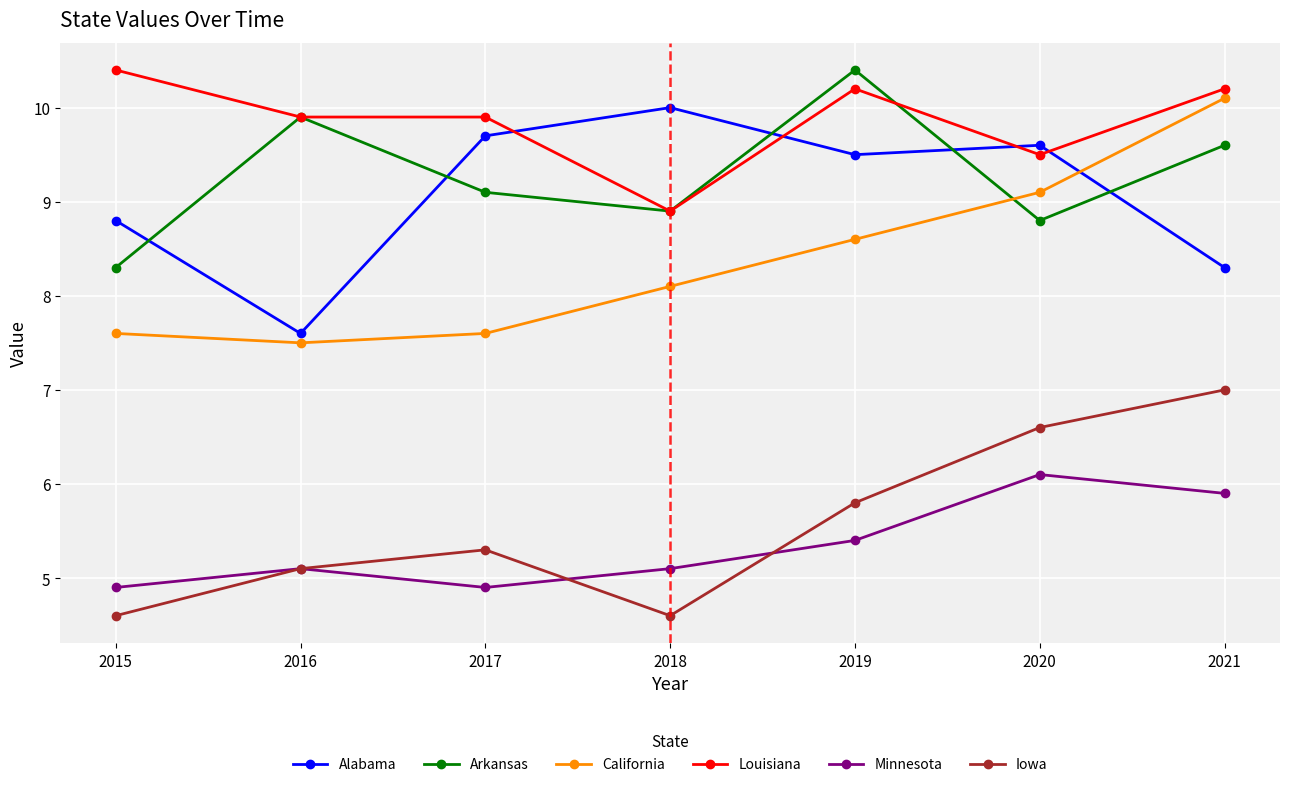

True or false: Minnesota and Arkansas cross at least once.

False